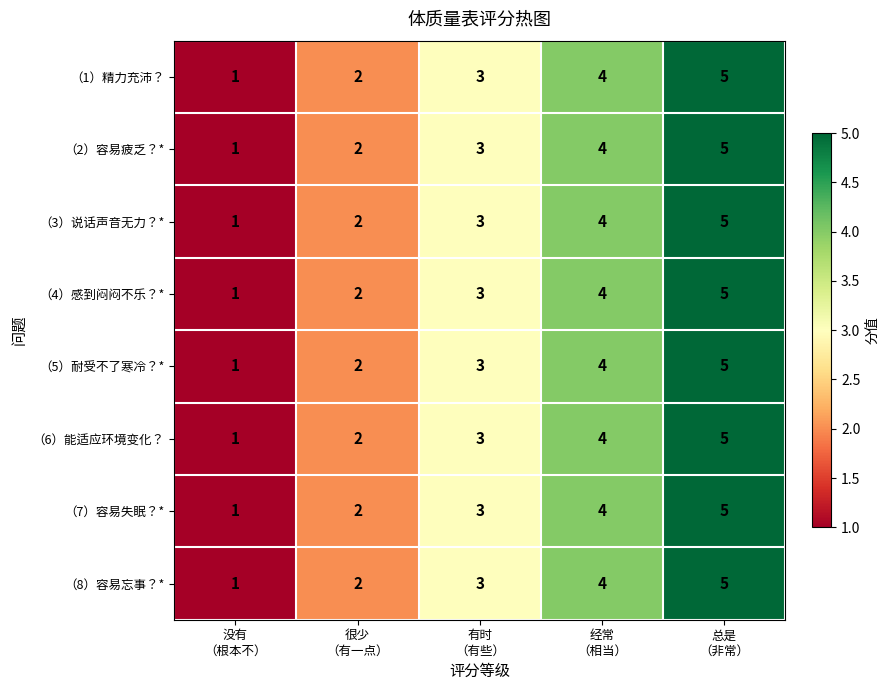

What is the greatest value displayed?

5